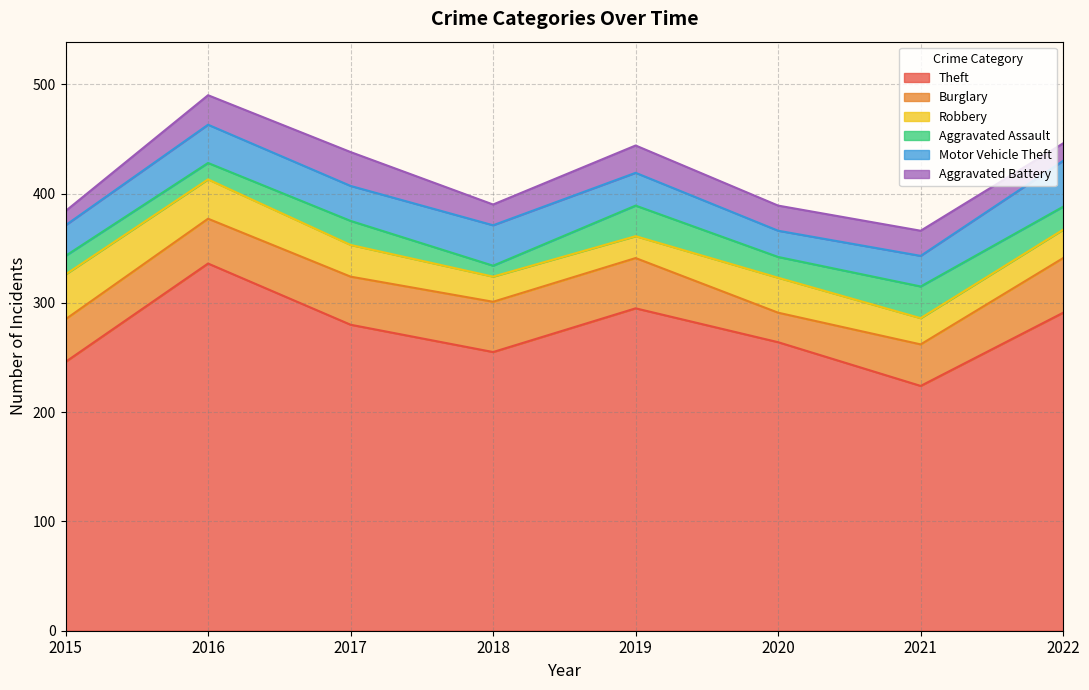

The value of Burglary at 2020 is 27. True or false?

True